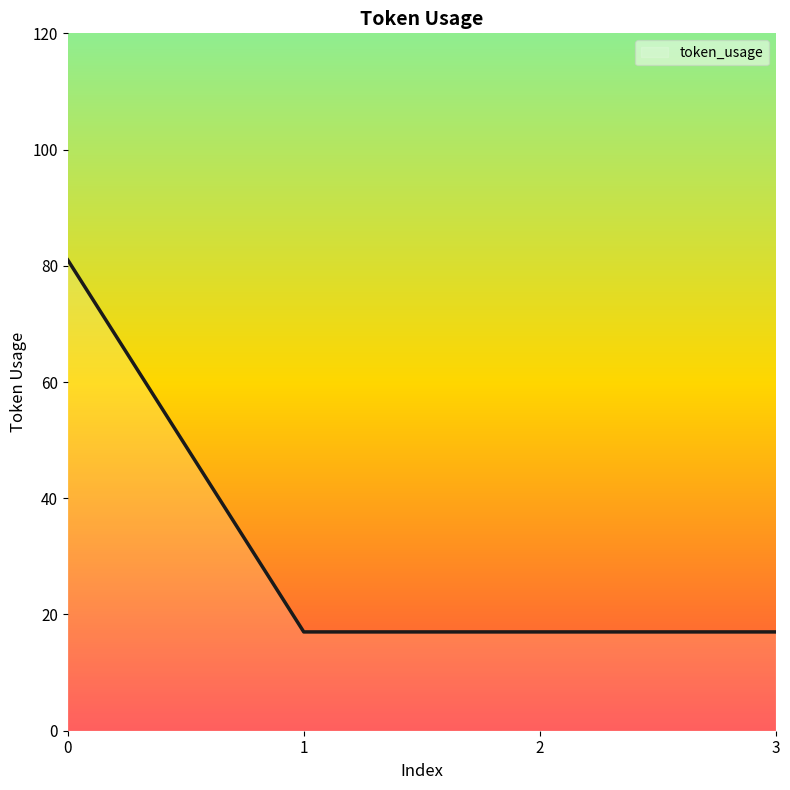

True or false: there are more than 1 points higher than both neighbors.

False